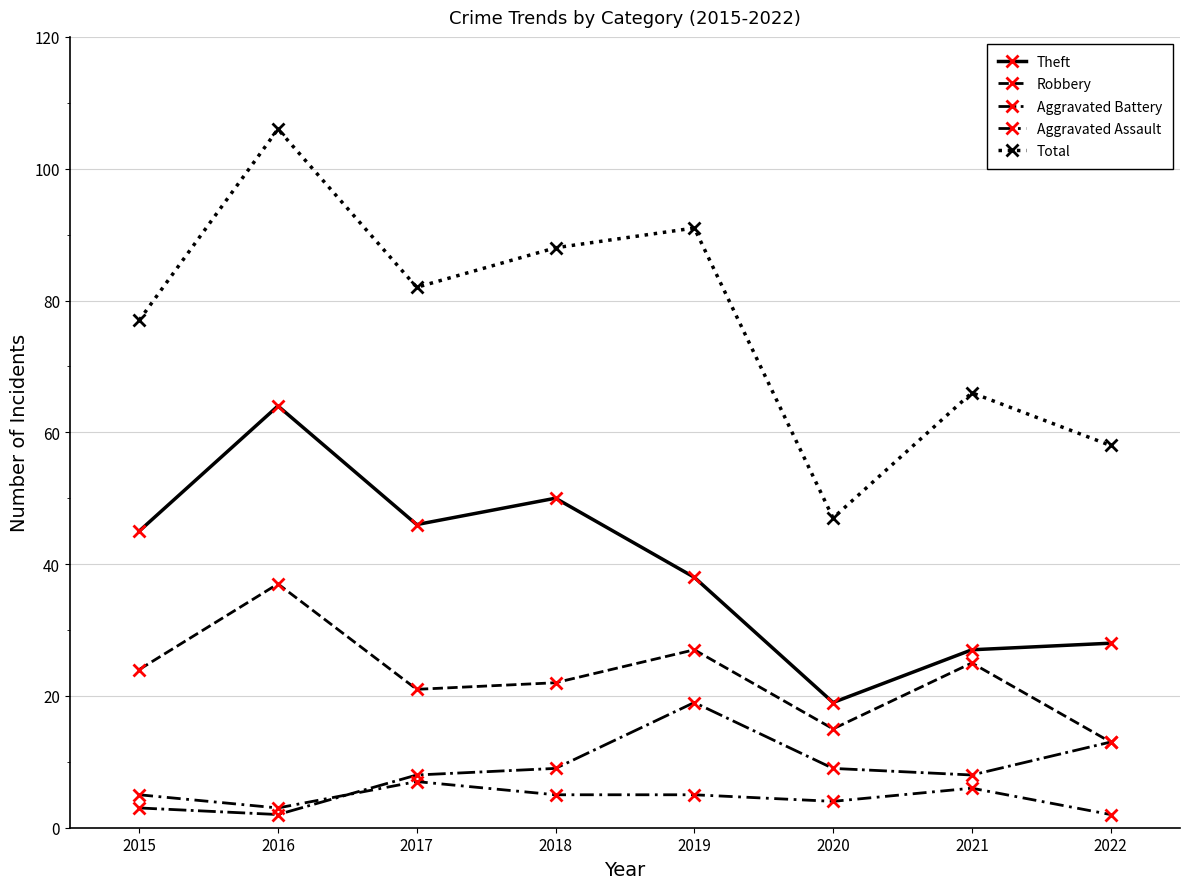

What value does the Robbery series have at 2016?

37